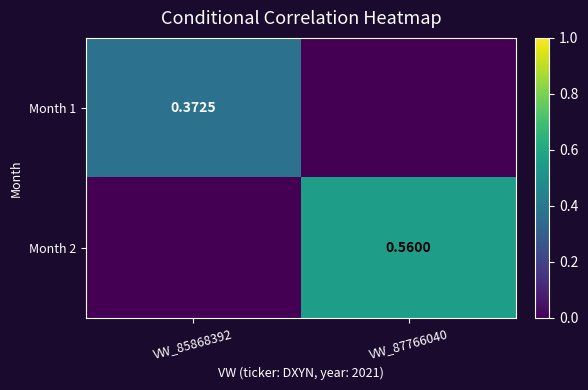

List the series in order of their overall mean, lowest first.

Month 1, Month 2